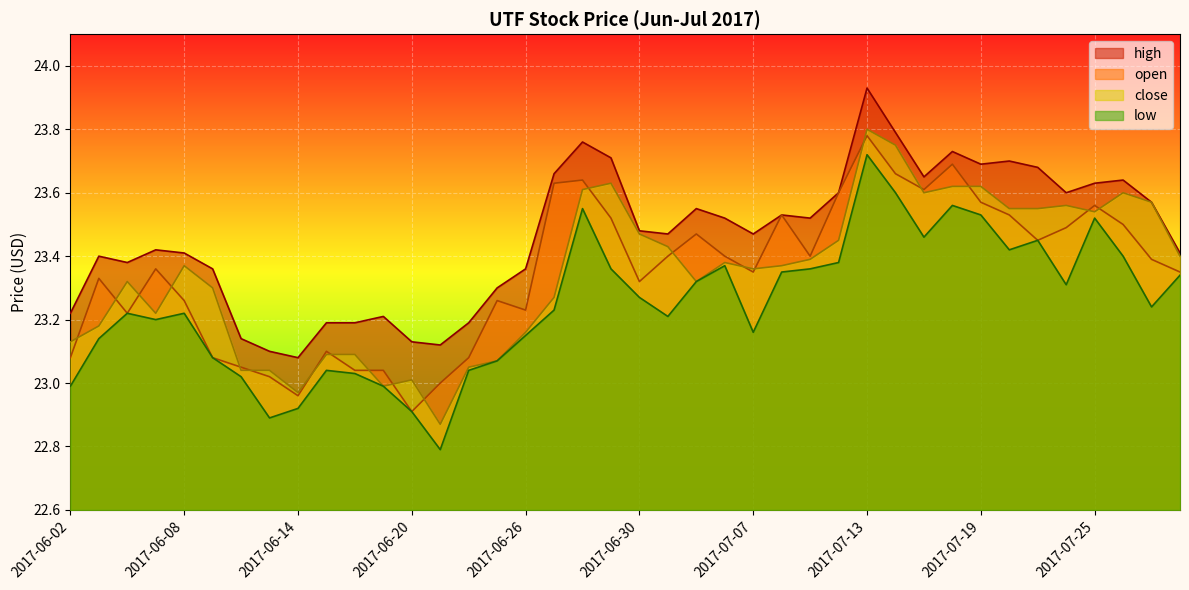

How many data points in low are above 23?

34